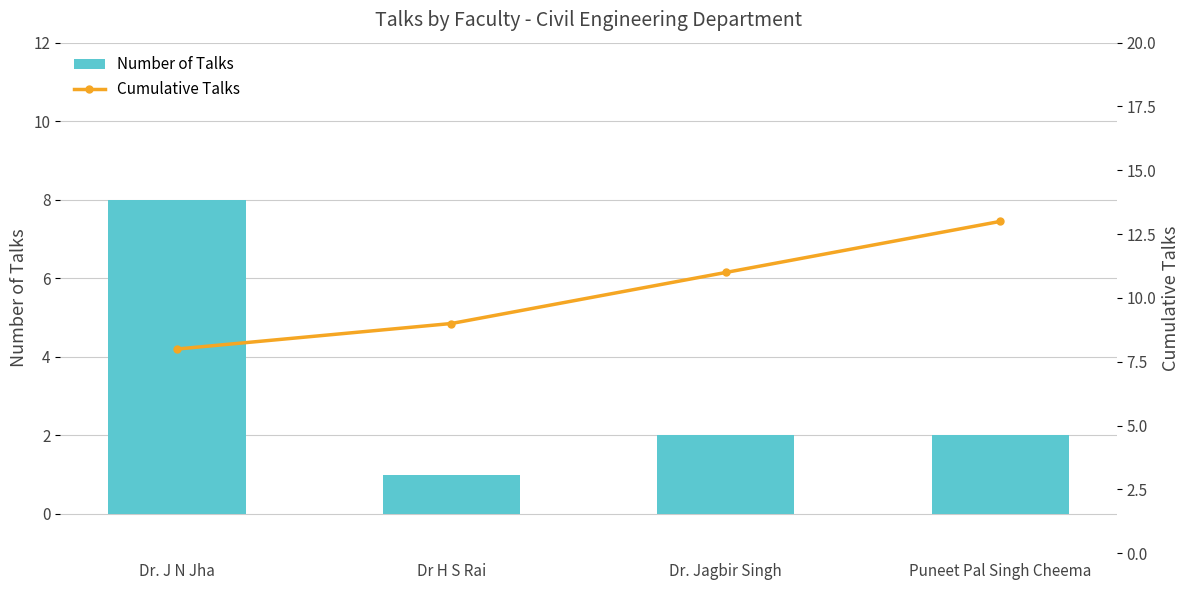

Reading left to right, list all the values displayed in this chart.

Number of Talks: 8	1	2	2
Cumulative Talks: 8	9	11	13